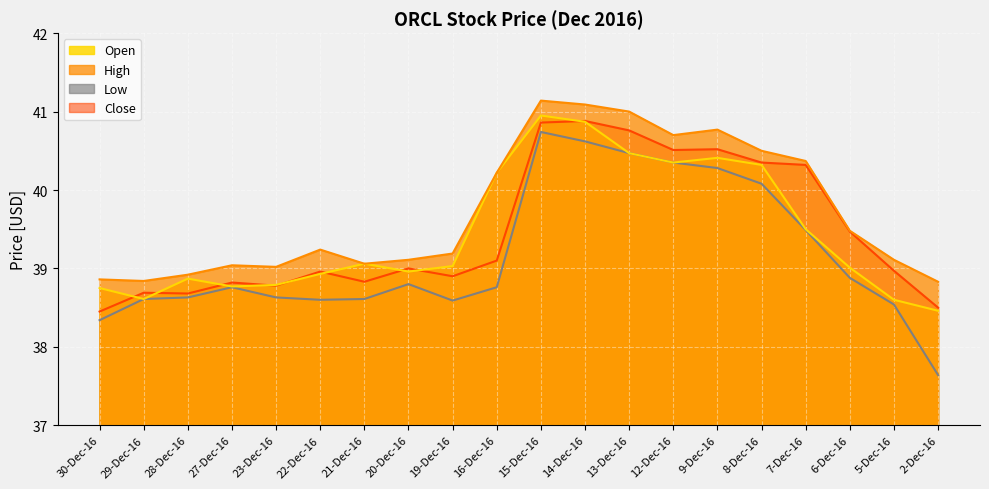

What is the difference between the maximum and second lowest values in the Open series?

2.4